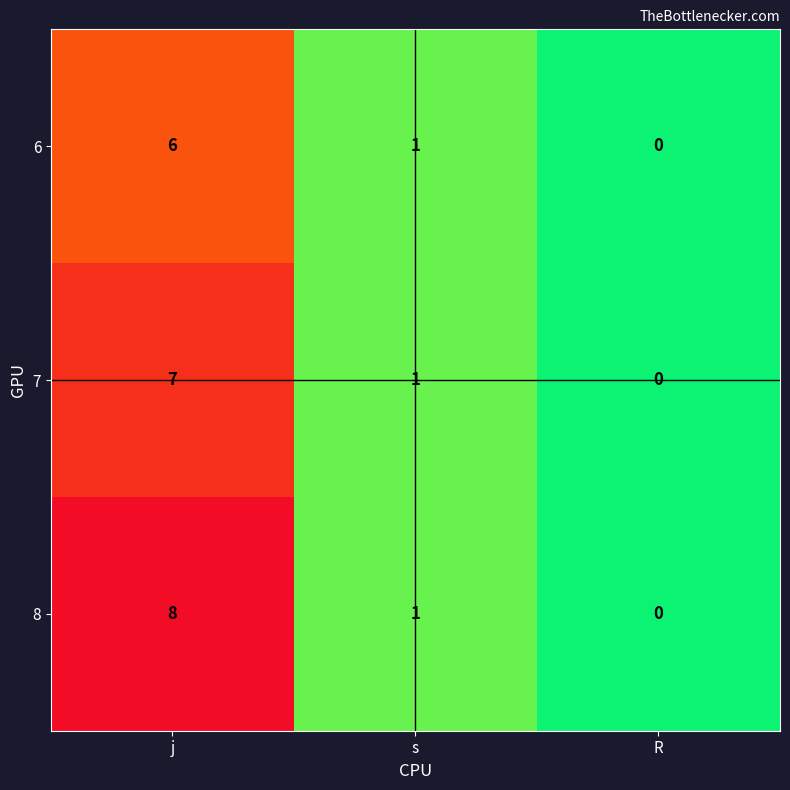

How many values in the 7 series are below 1?

1